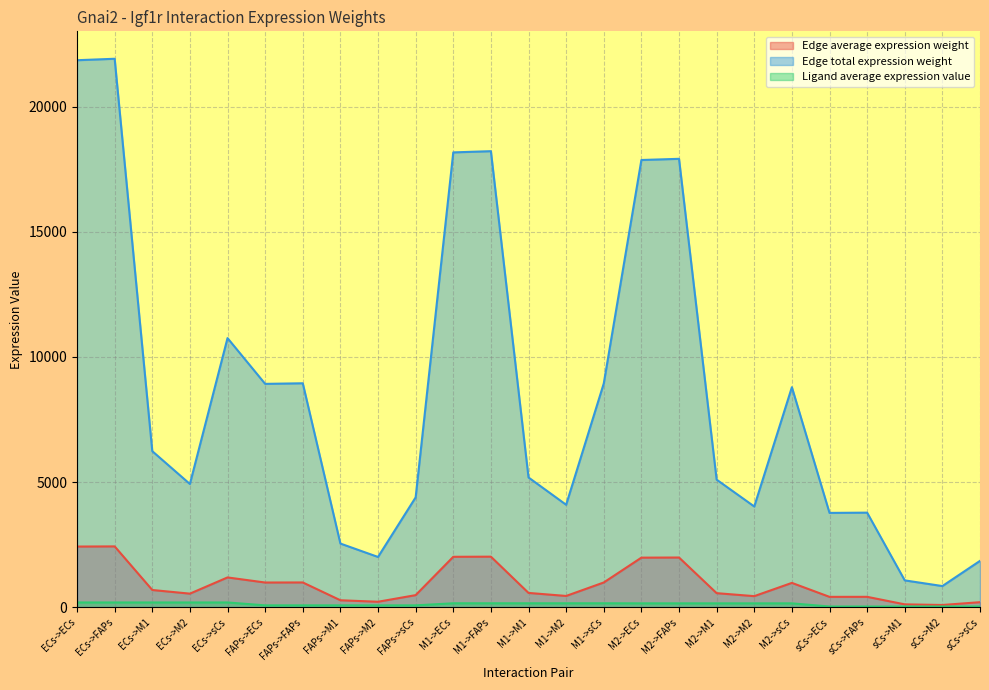

Does the chart display data point markers on the line(s)?

No